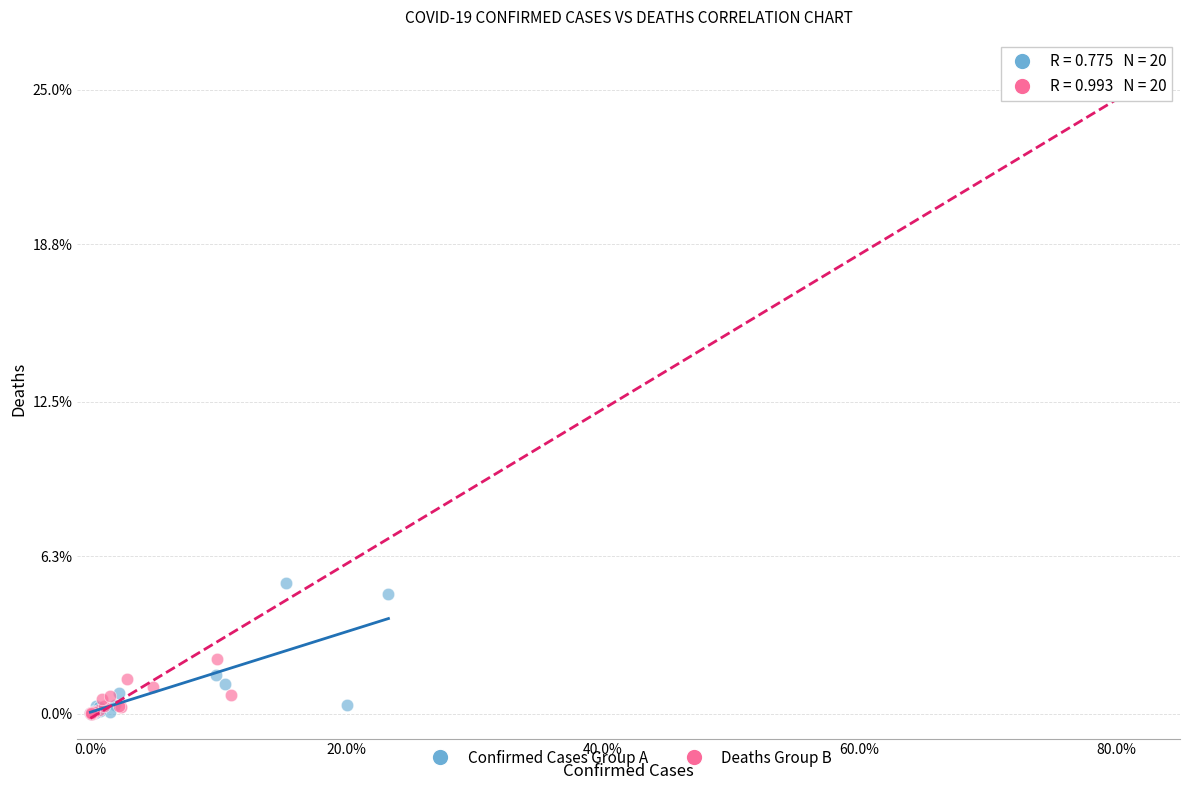

Which series has the widest spread of Y values?

Deaths Group B